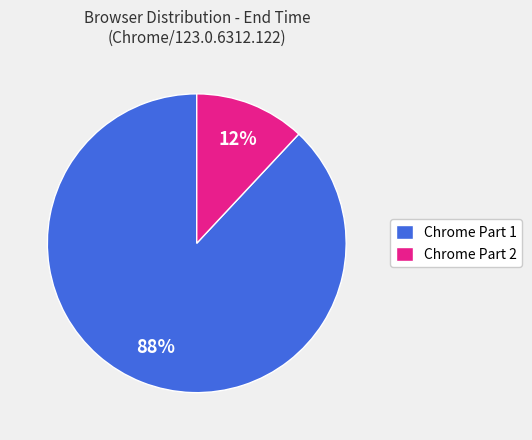

How many segments does this pie chart have?

2